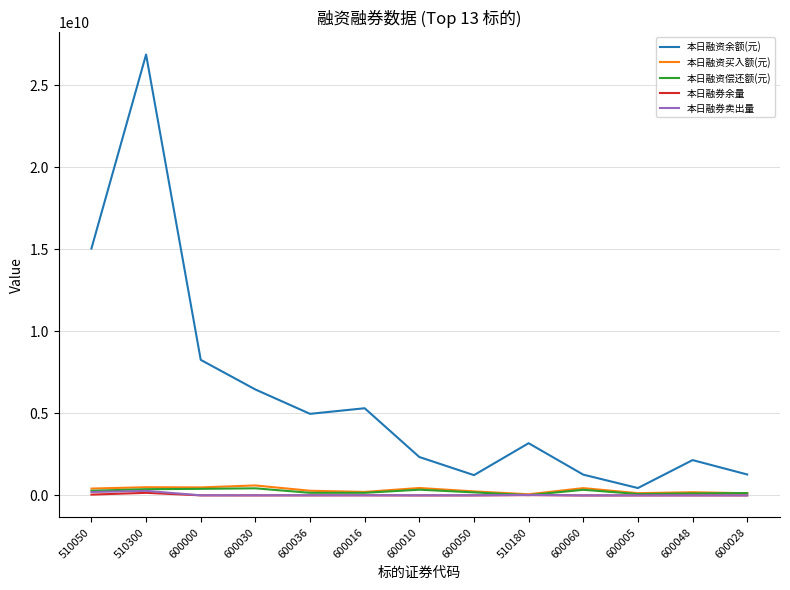

Which series changed the most between 510050 and 600030?

本日融资余额(元)